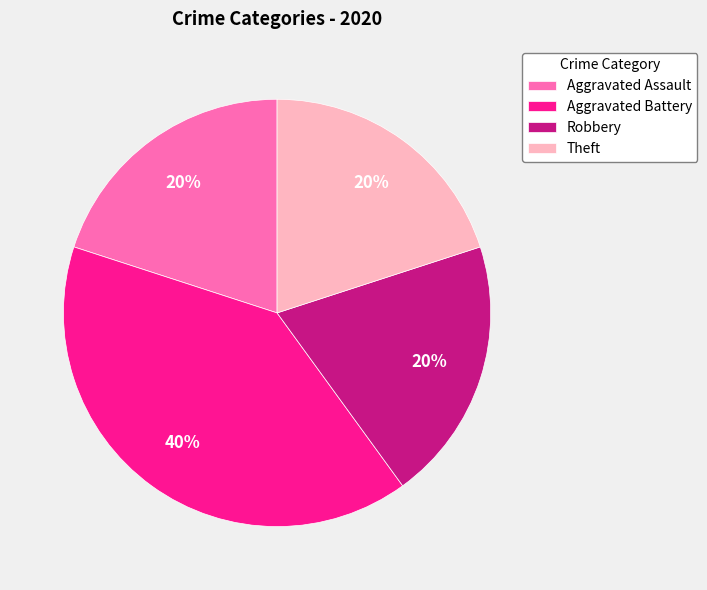

Is Aggravated Battery the majority of the pie?

No